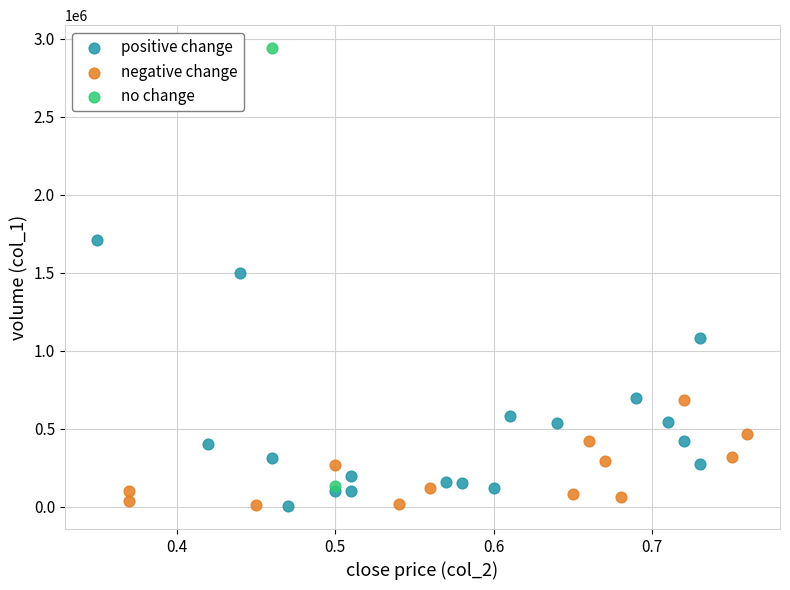

Which series has the largest Y range (max minus min)?

no change